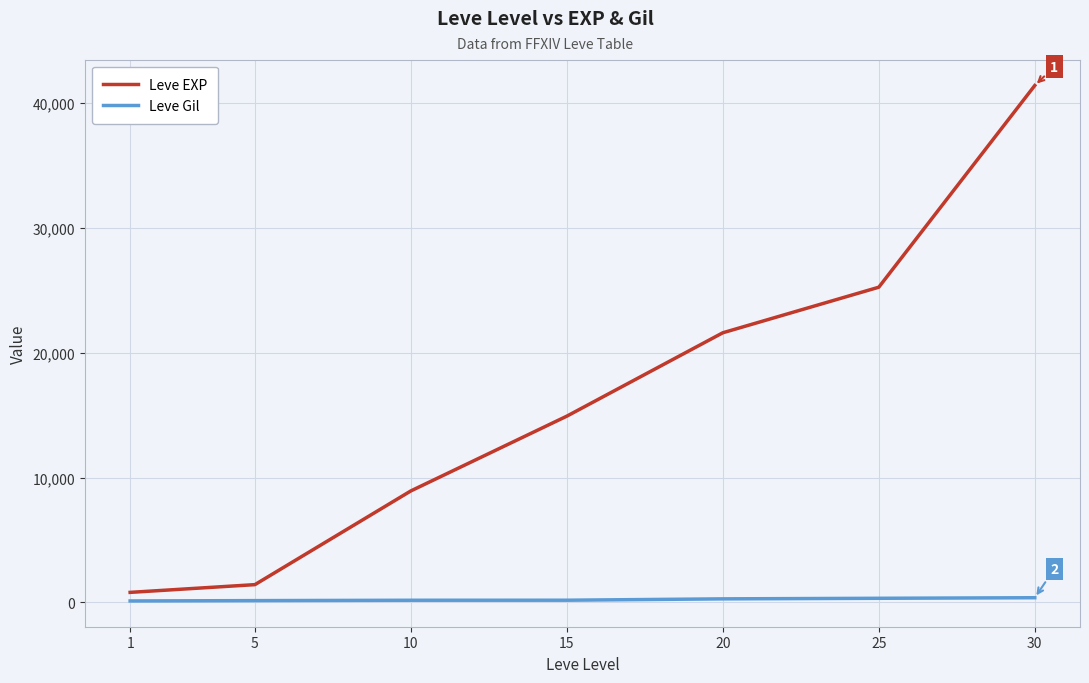

What is the total value across all series at 5?

1560